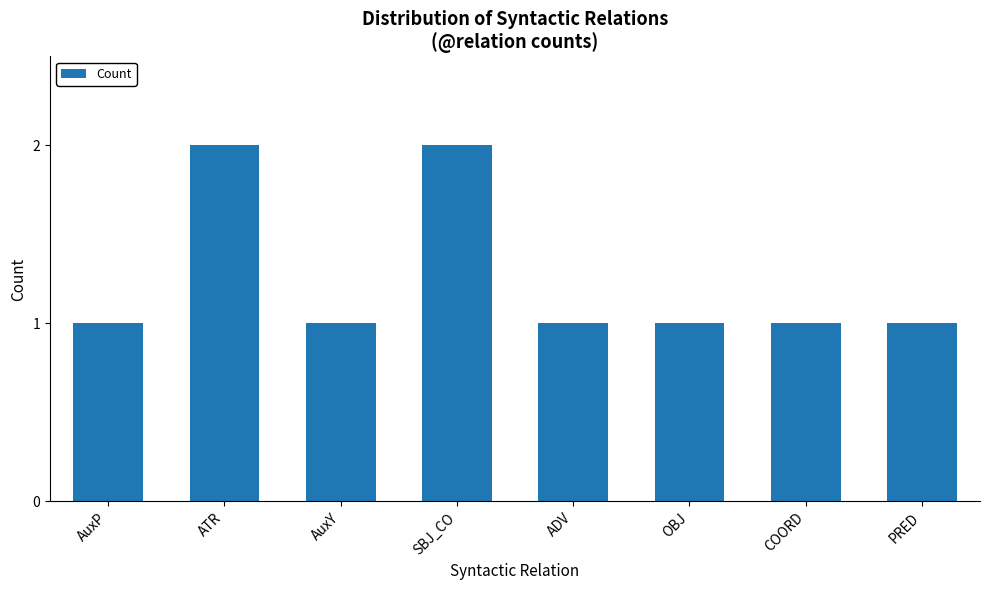

The value at SBJ_CO is 3. True or false?

False